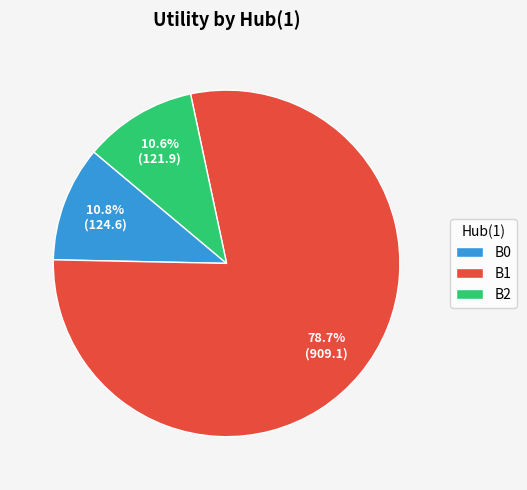

To the nearest percent, what is the combined percentage of B1 and B0?

89%